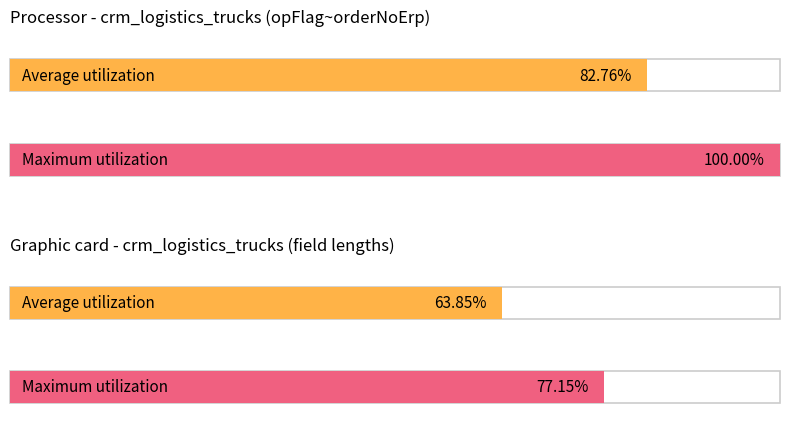

What is the greatest value displayed?

100